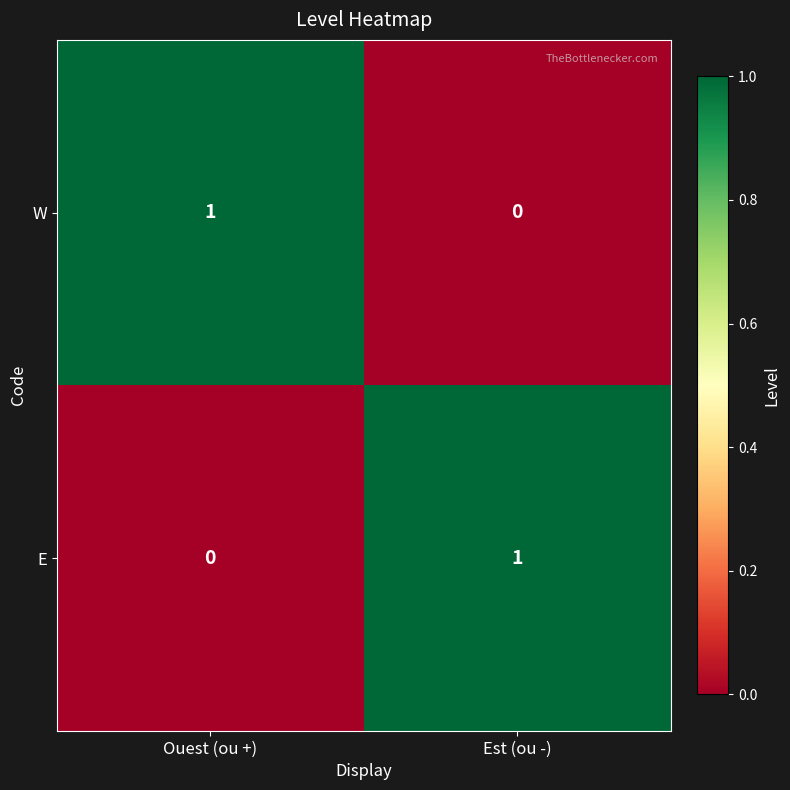

How many data points in E are less than 1?

1